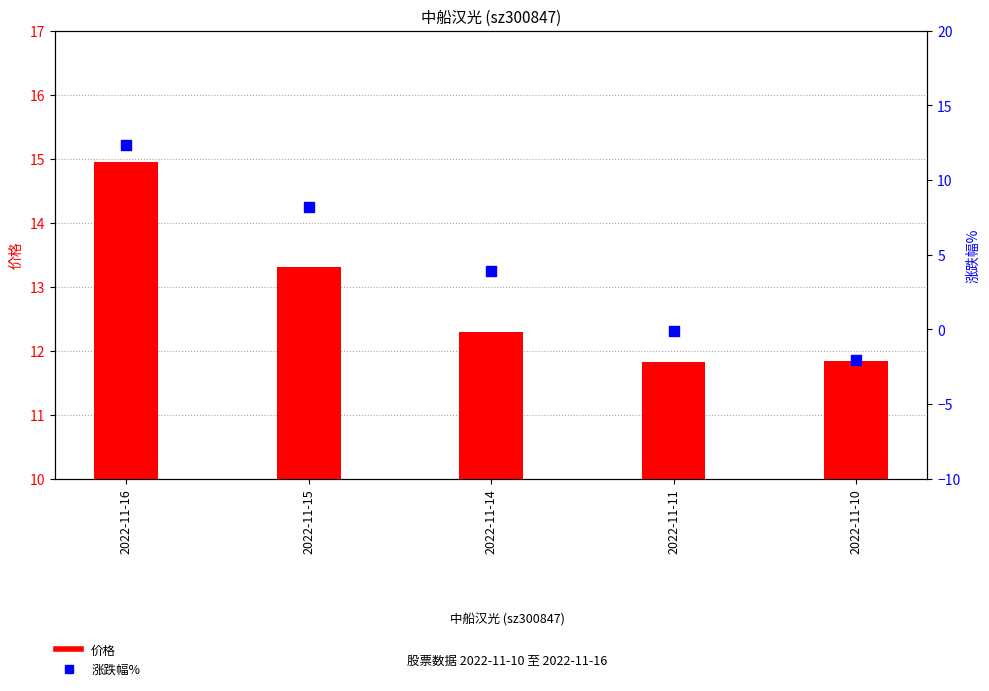

Which series has the widest spread of Y values?

涨跌幅%